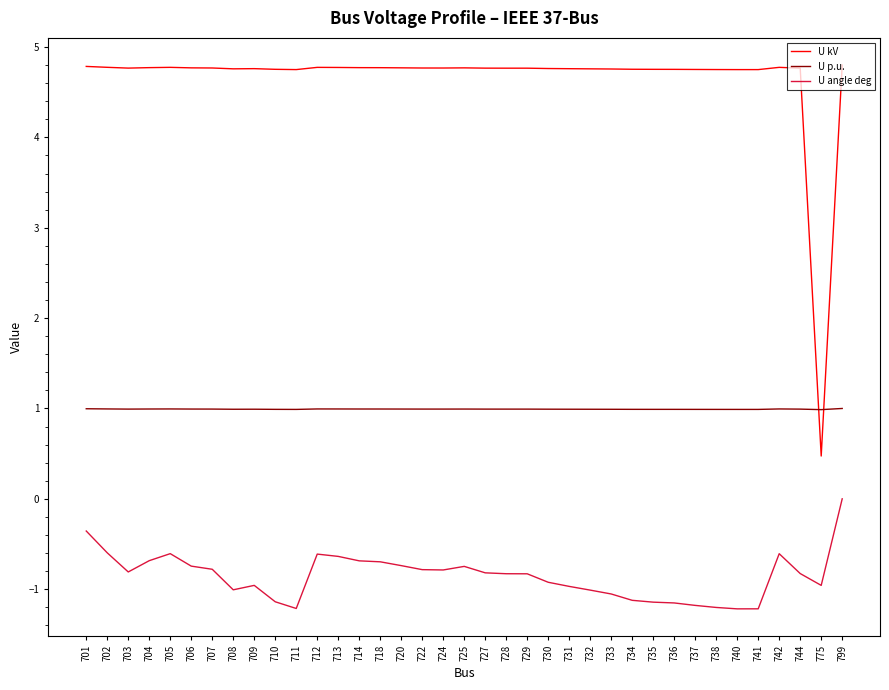

Which series has the largest range (max minus min)?

U kV